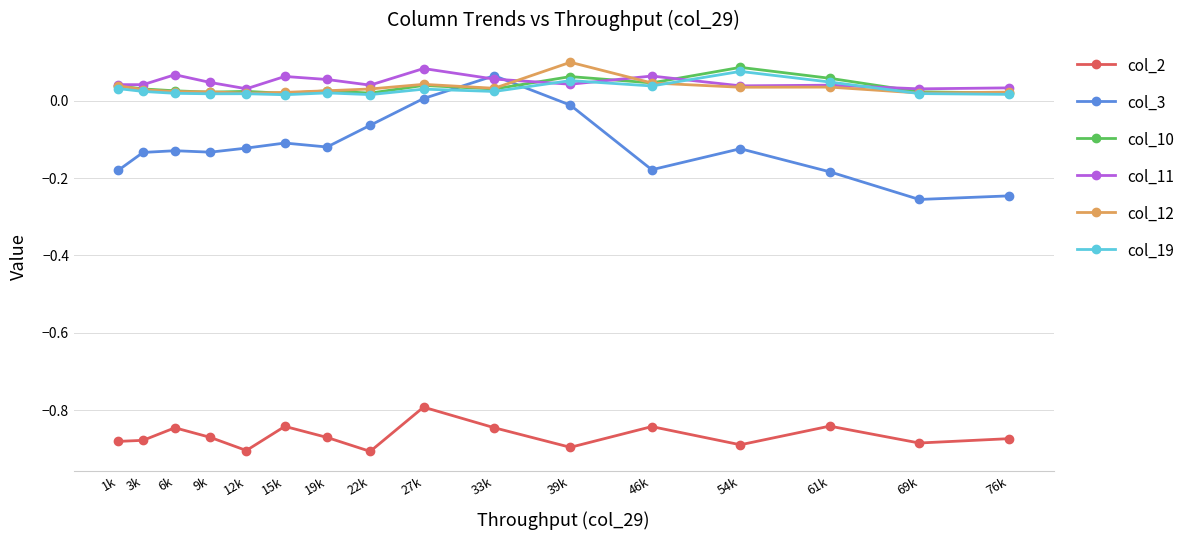

What is the label of the 8th point from the right?

27k